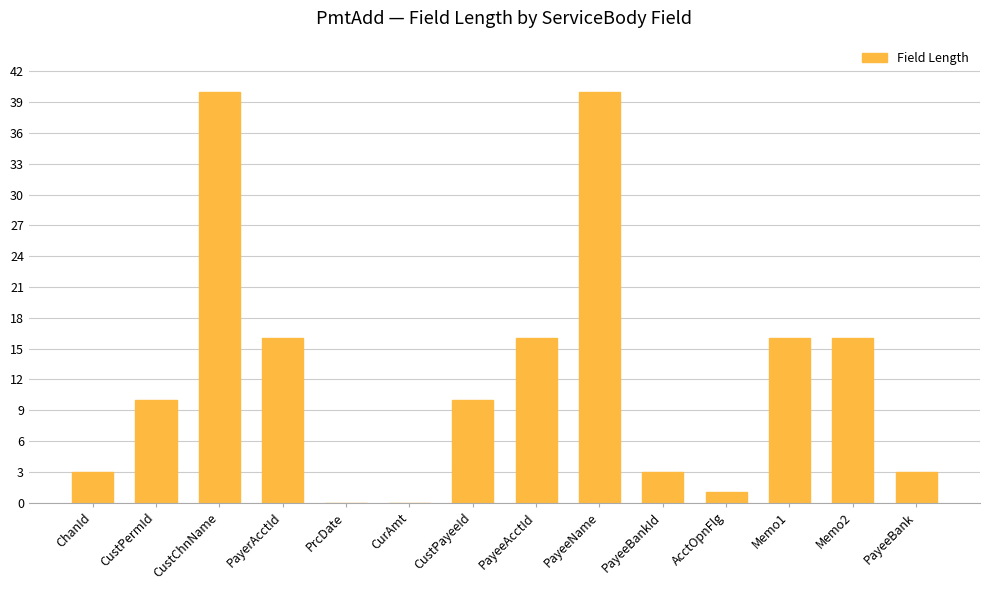

Is it true that the value at CurAmt is 0?

True